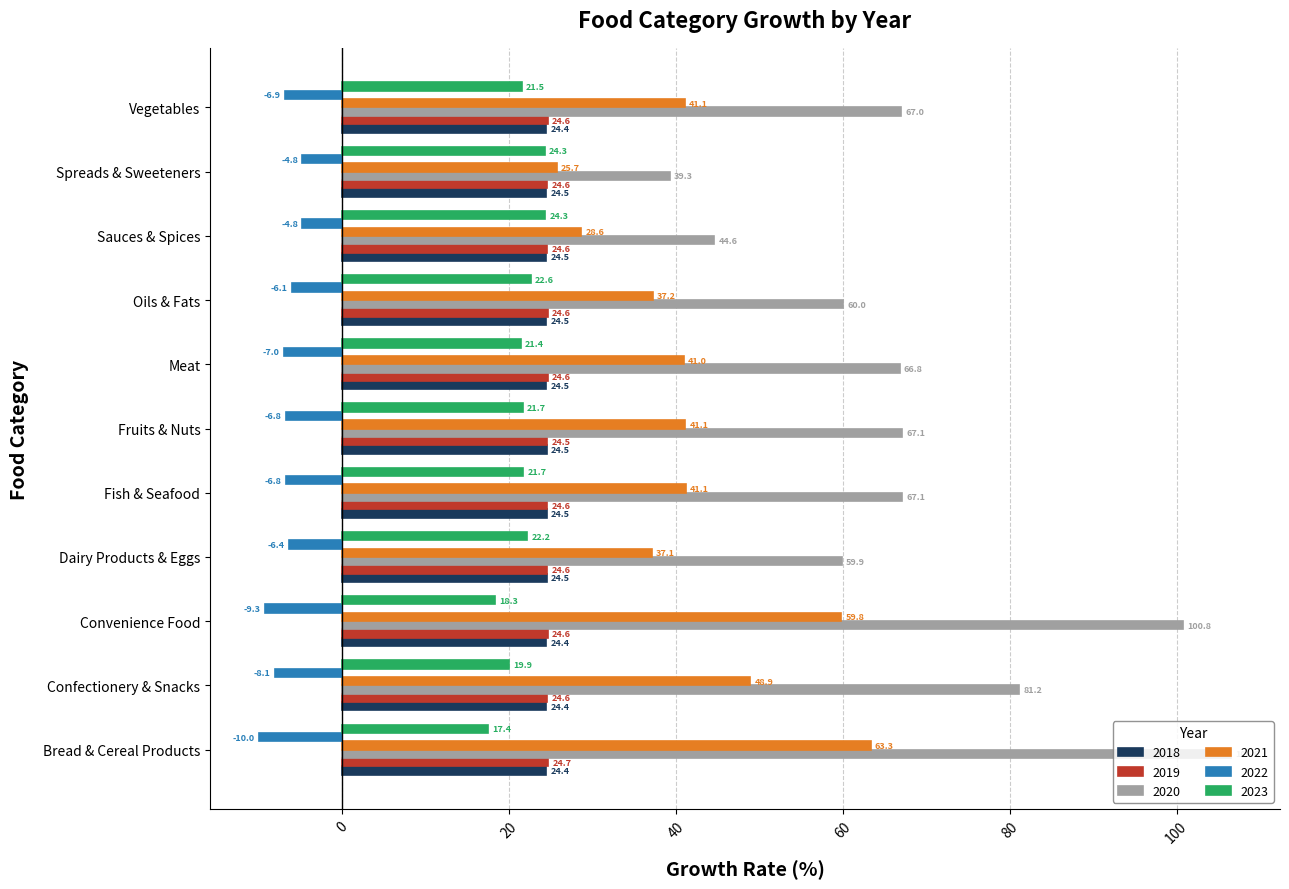

What is the sum of all 2018 values?

269.0